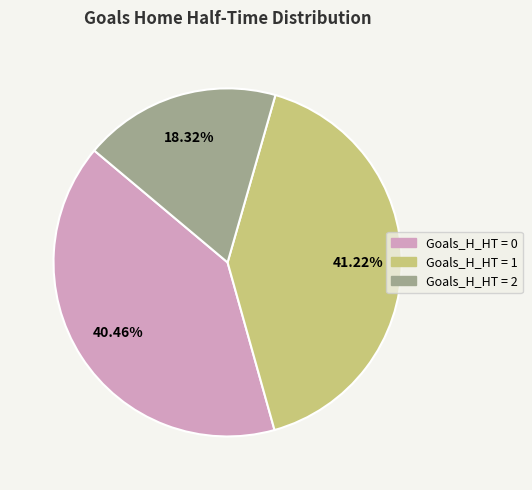

Is there any slice that represents more than half of the pie?

No